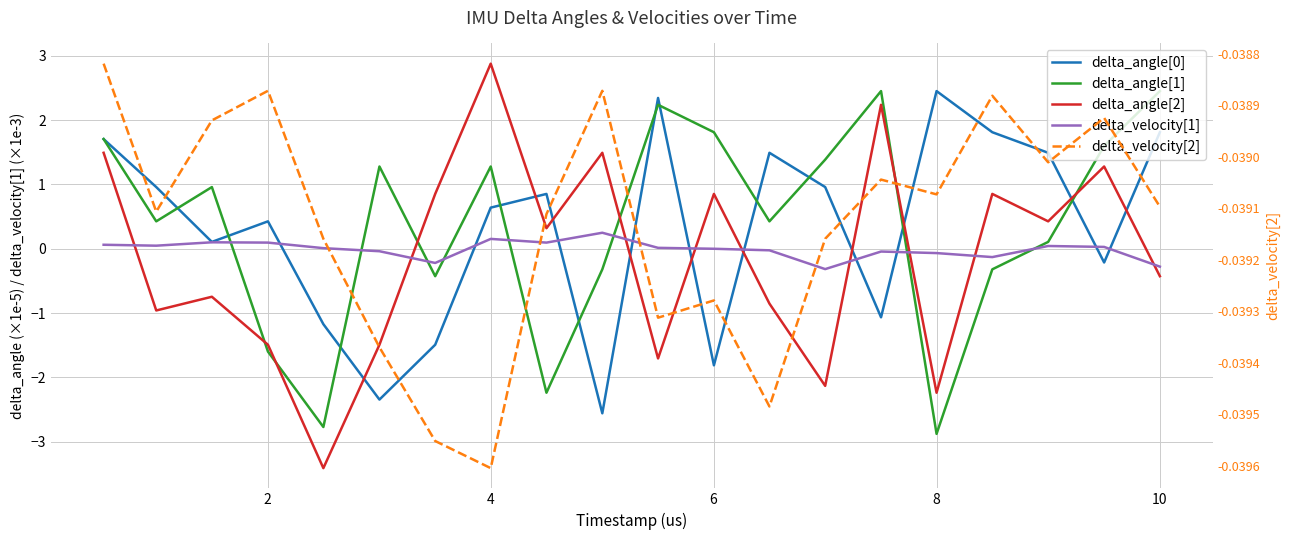

How many data points in delta_angle[1] are less than 0?

7